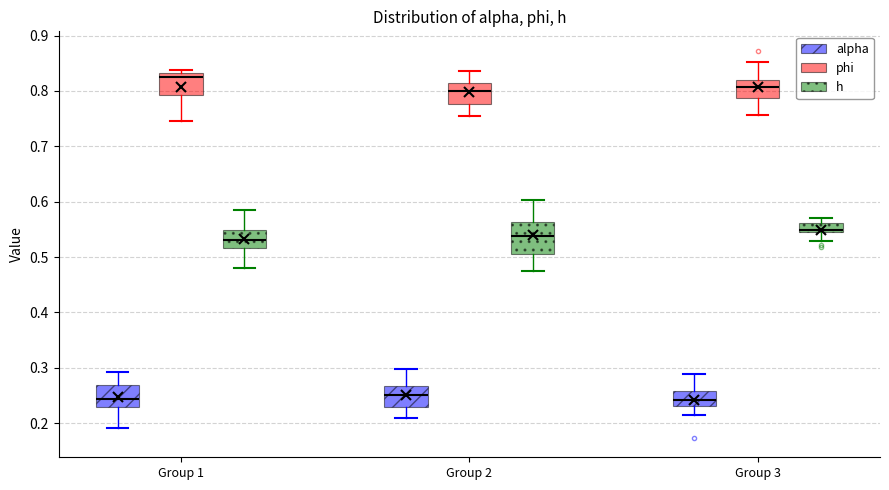

Reading left to right, transcribe this box plot: for each box, give where its median line is, the range the box spans, and where its two whiskers end, as read against the y-axis. The values are not printed on the chart, so give them approximately, as read against the axis.

Group 1 (alpha): median 0.24, box 0.23 to 0.27, whiskers 0.19 to 0.29
Group 1 (phi): median 0.83 (just below the box's upper edge), box 0.79 to 0.83, whiskers 0.75 to 0.84
Group 1 (h): median 0.53, box 0.52 to 0.55, whiskers 0.48 to 0.59
Group 2 (alpha): median 0.25, box 0.23 to 0.27, whiskers 0.21 to 0.30
Group 2 (phi): median 0.80, box 0.78 to 0.81, whiskers 0.76 to 0.84
Group 2 (h): median 0.54, box 0.51 to 0.56, whiskers 0.47 to 0.60
Group 3 (alpha): median 0.24, box 0.23 to 0.26, whiskers 0.22 to 0.29
Group 3 (phi): median 0.81, box 0.79 to 0.82, whiskers 0.76 to 0.85
Group 3 (h): median 0.55 (just above the box's lower edge), box 0.55 to 0.56, whiskers 0.53 to 0.57